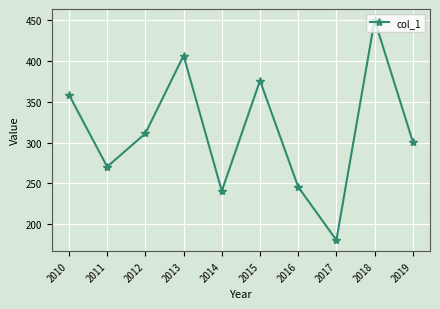

List the labels in order of value, largest first.

2018, 2013, 2015, 2010, 2012, 2019, 2011, 2016, 2014, 2017